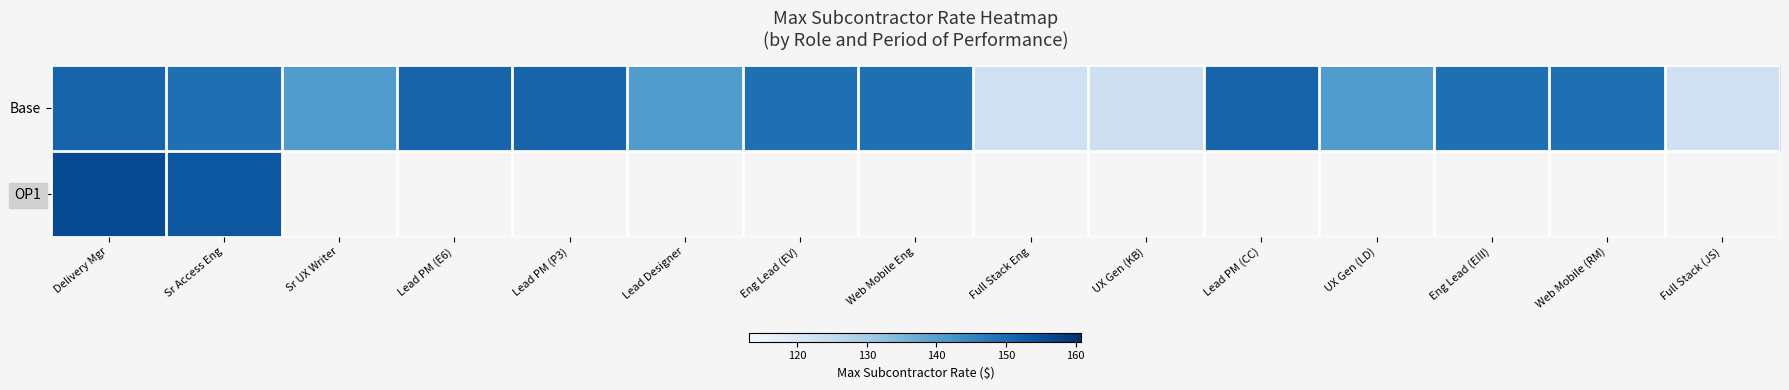

At how many categories does at least one series exceed 27?

15